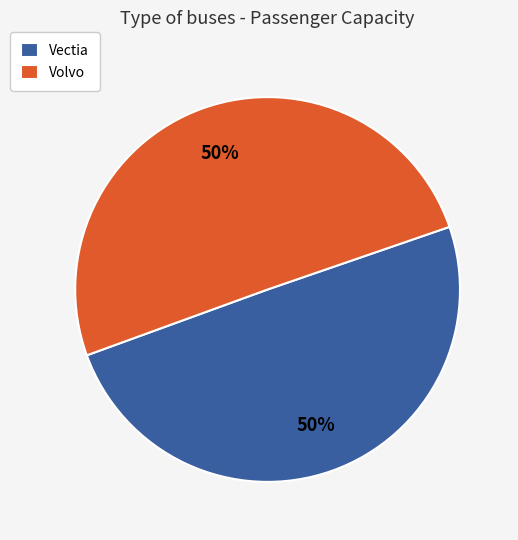

To the nearest percent, what is the average slice percentage?

50%